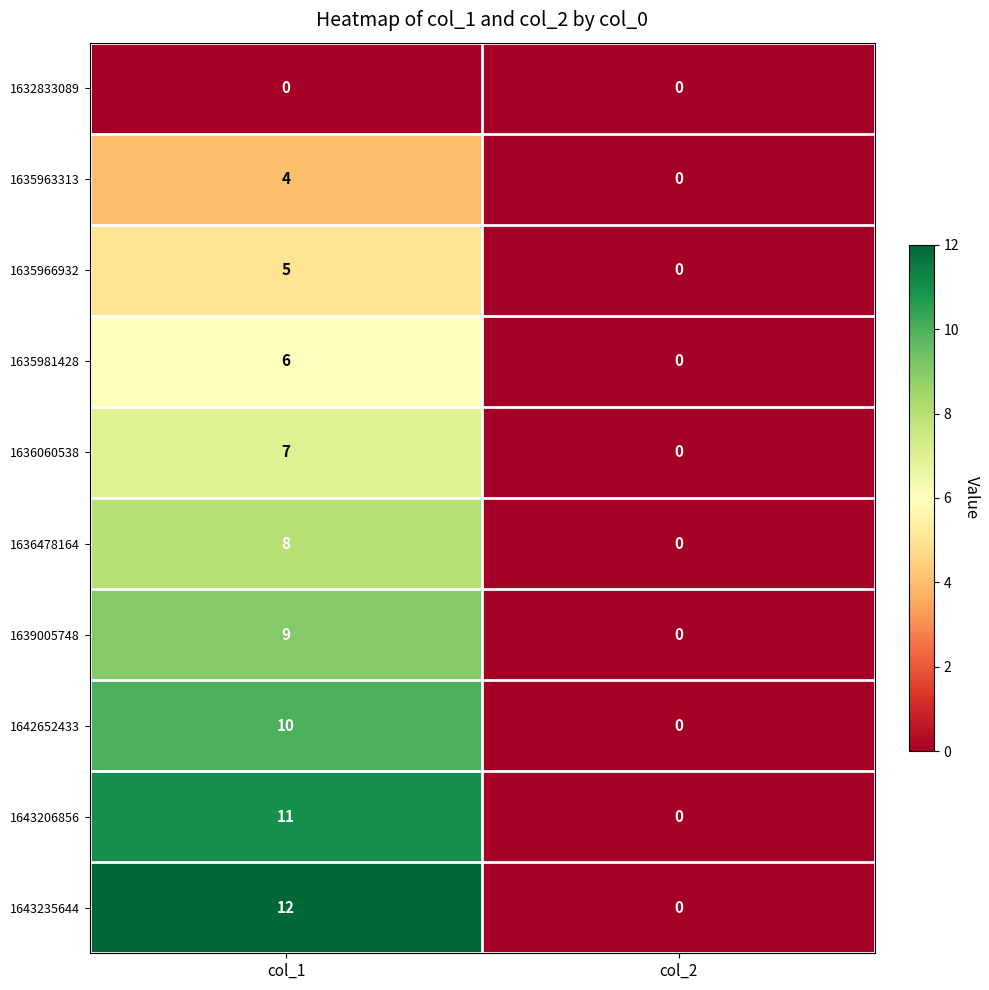

True or false: 1635963313 has a value of 2 at col_1.

False